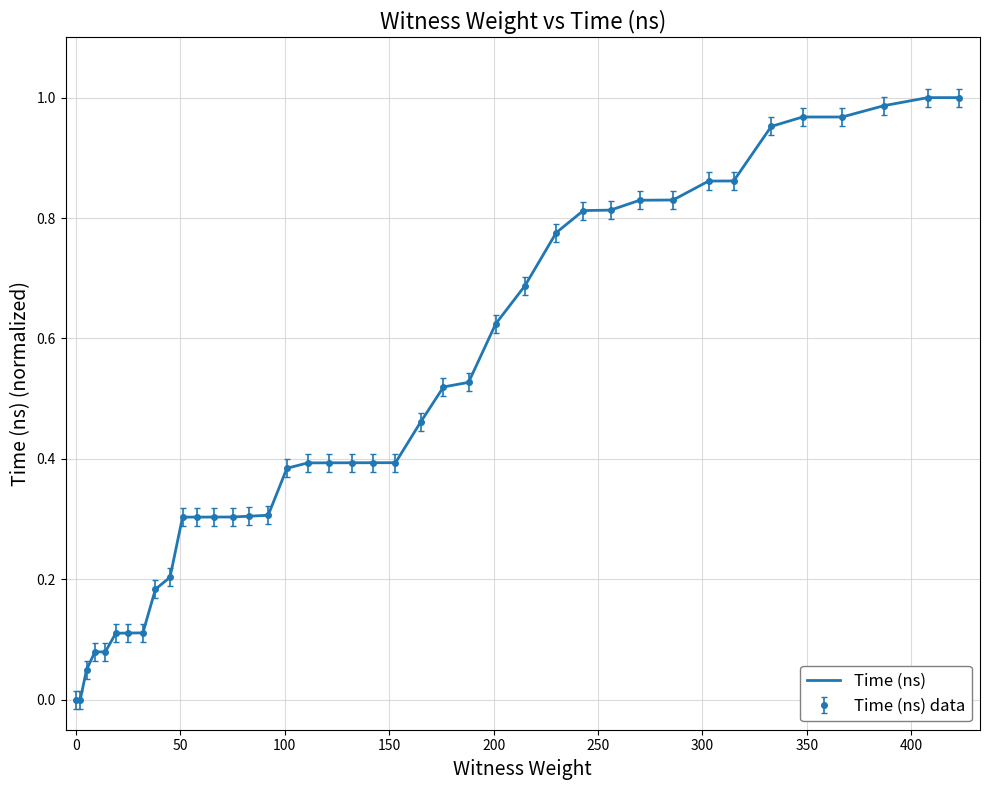

Reading right to left, transcribe all the data shown in this chart.

1.0	1.0	1.0	1.0	1.0	1.0	0.9	0.9	0.8	0.8	0.8	0.8	0.8	0.7	0.6	0.5	0.5	0.5	0.4	0.4	0.4	0.4	0.4	0.4	0.3	0.3	0.3	0.3	0.3	0.3	0.2	0.2	0.1	0.1	0.1	0.1	0.1	0.0	0.0	0.0